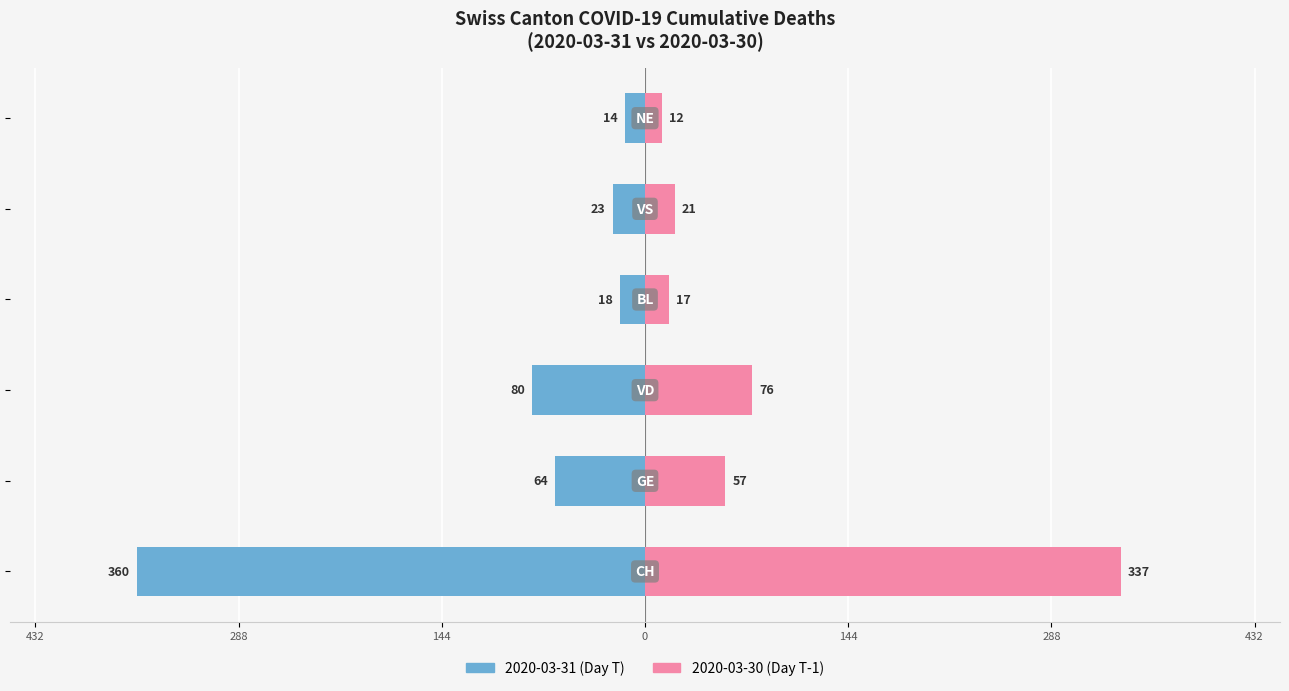

The 2020-03-30 (Day T-1) series shows 109 at 144. True or false?

False